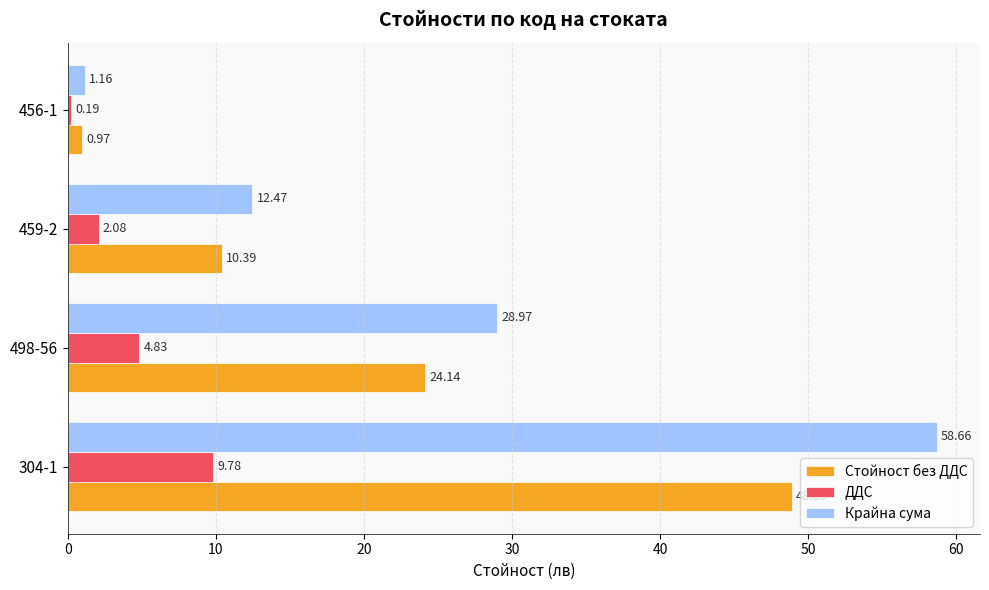

Which series has the largest total across all categories?

Крайна сума